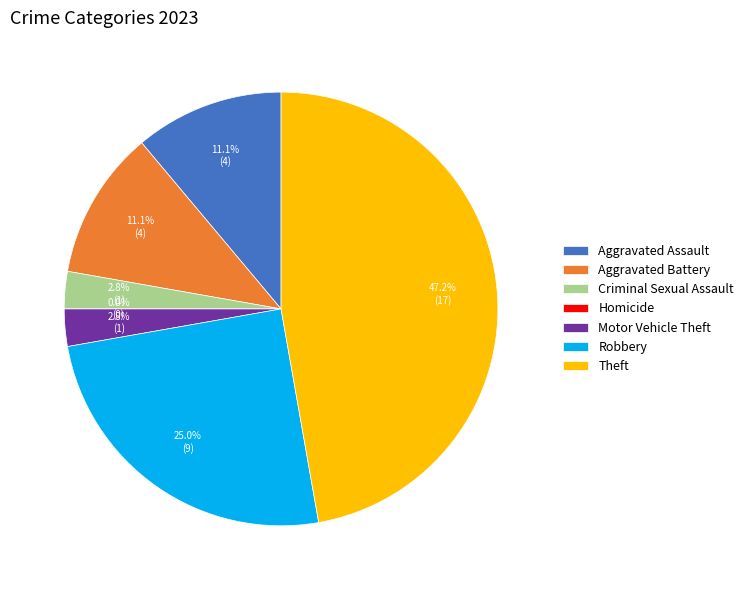

What is the largest slice in the pie chart?

Theft